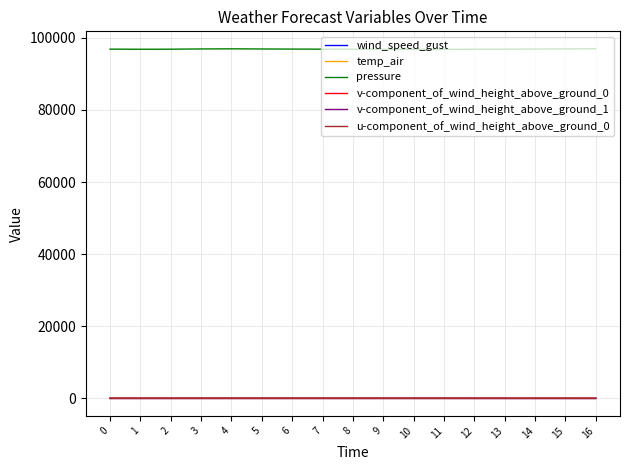

How many lines are shown in the chart?

6